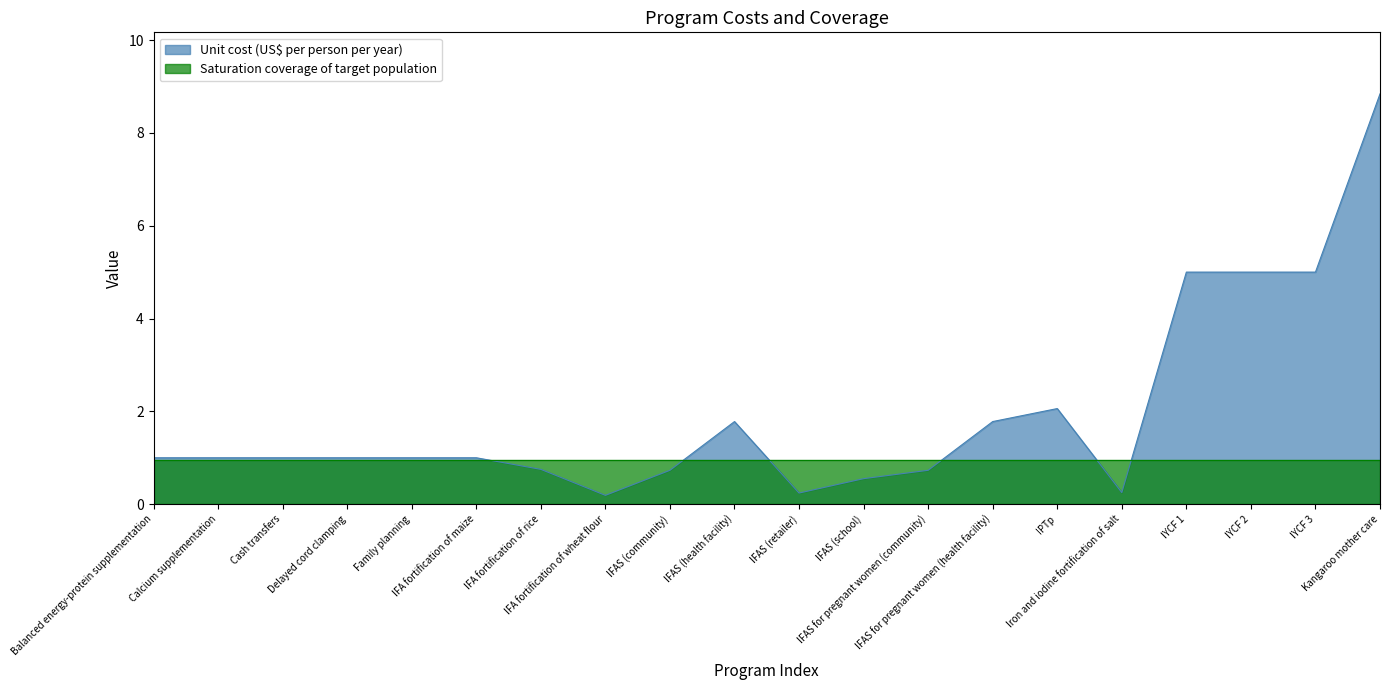

Does the chart display data point markers on the line(s)?

No